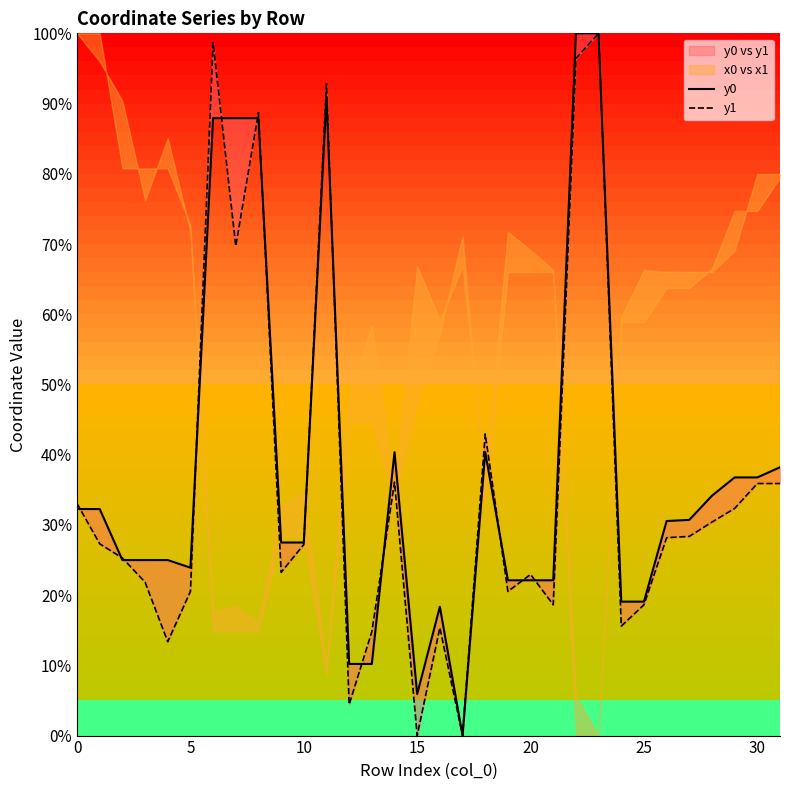

Rank the series at 26 from lowest to highest value.

y1, y0